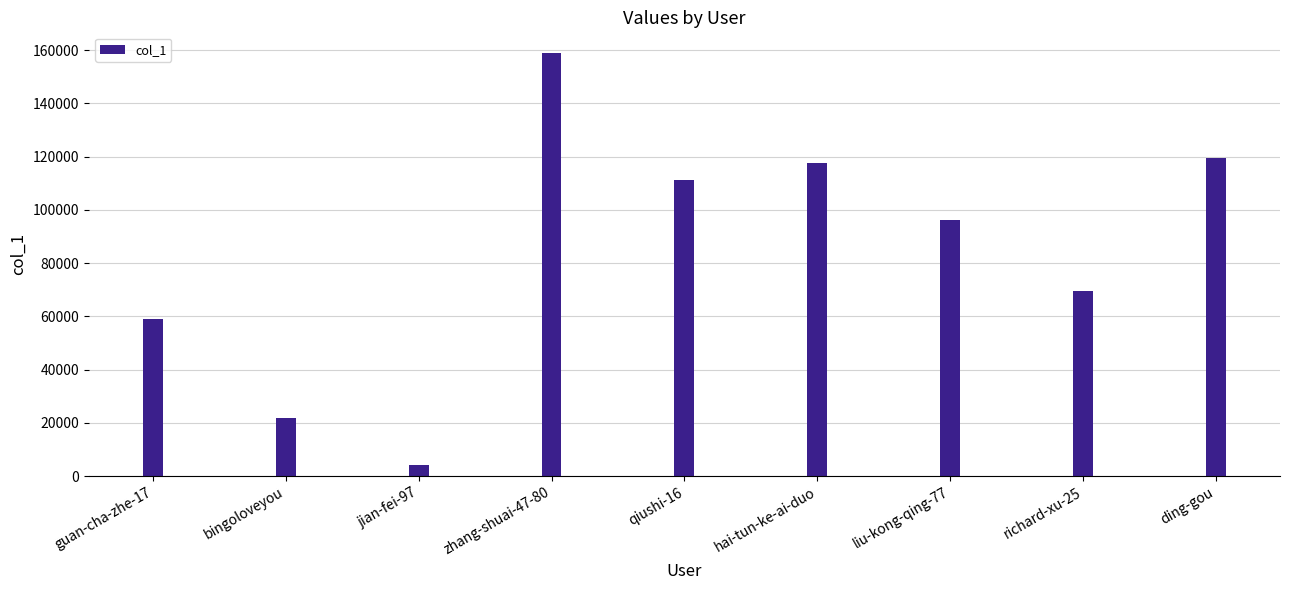

What is the average value?

84167